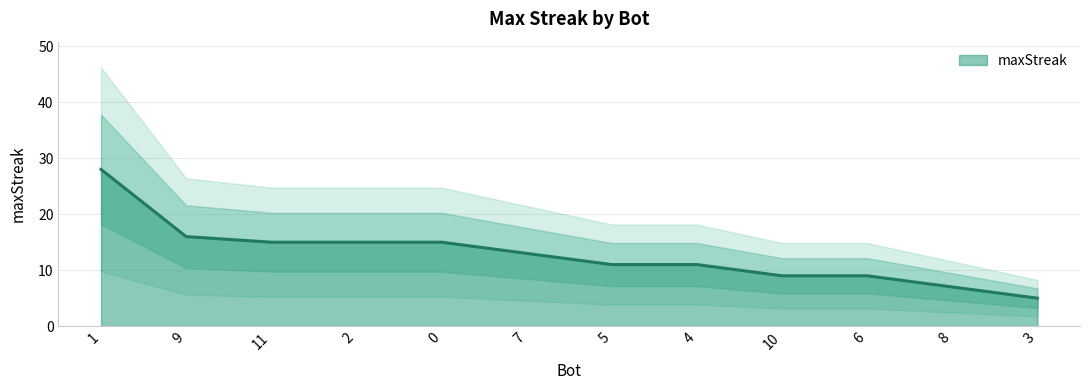

What is the minimum value shown in the chart?

5